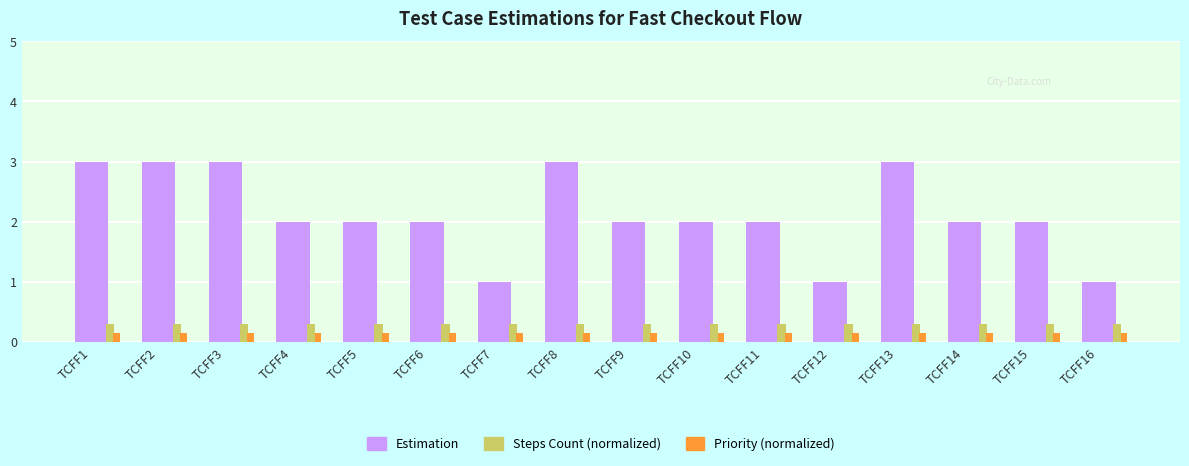

What is the average value of the Estimation series?

2.1